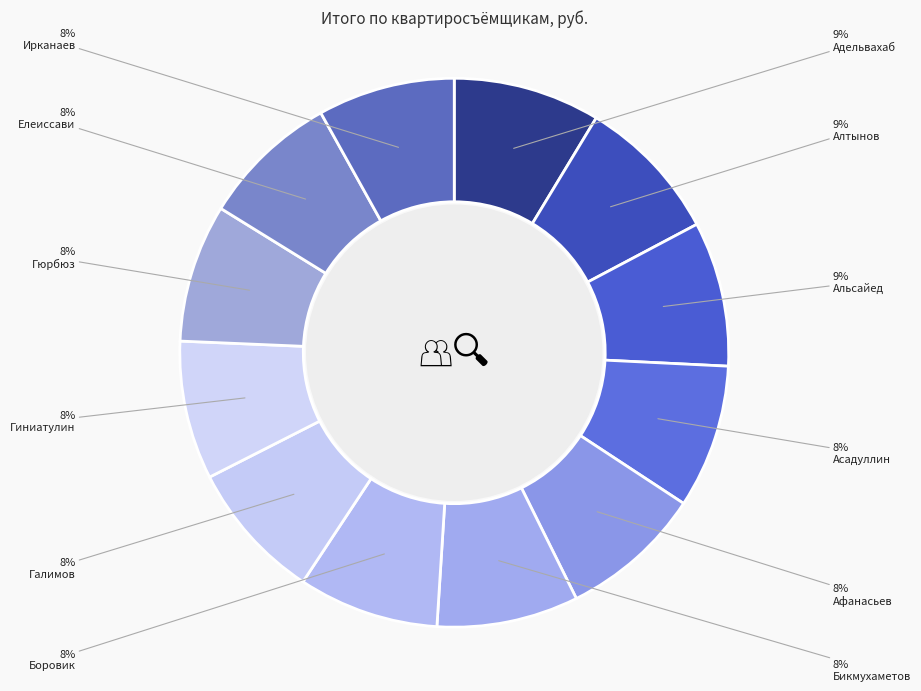

Do Афанасьев and Асадуллин together represent more than half of the pie?

No